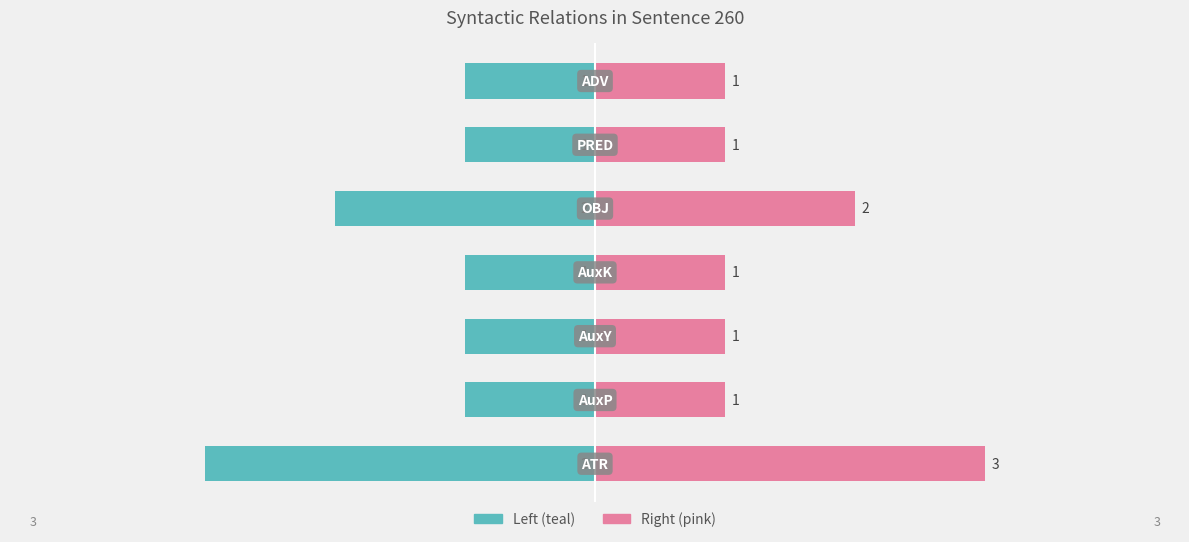

Reading right to left, list all the values displayed in this chart.

Left (teal): 1=-1	0=-1	−1=-2	−2=-1	−3=-1	−4=-1	−5=-3
Right (pink): 1=1	0=1	−1=2	−2=1	−3=1	−4=1	−5=3